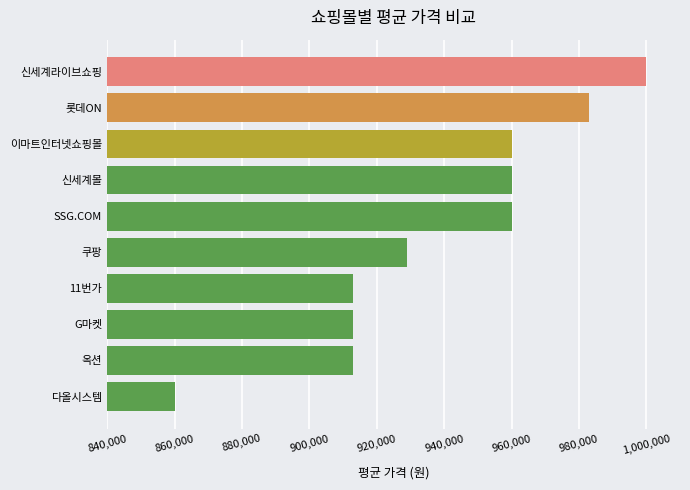

The value at 옥션 is 913108. True or false?

True